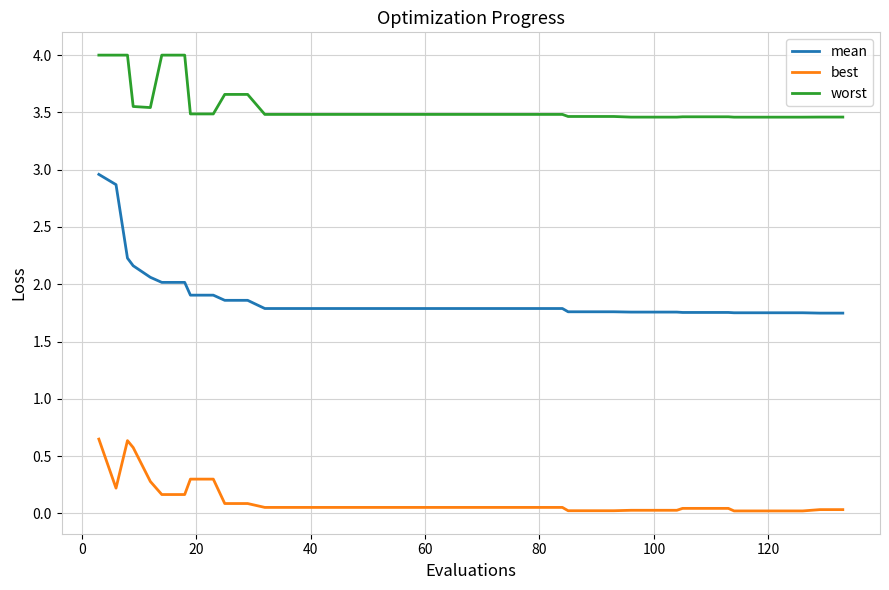

What is the difference between the maximum and minimum values in the worst series?

0.5